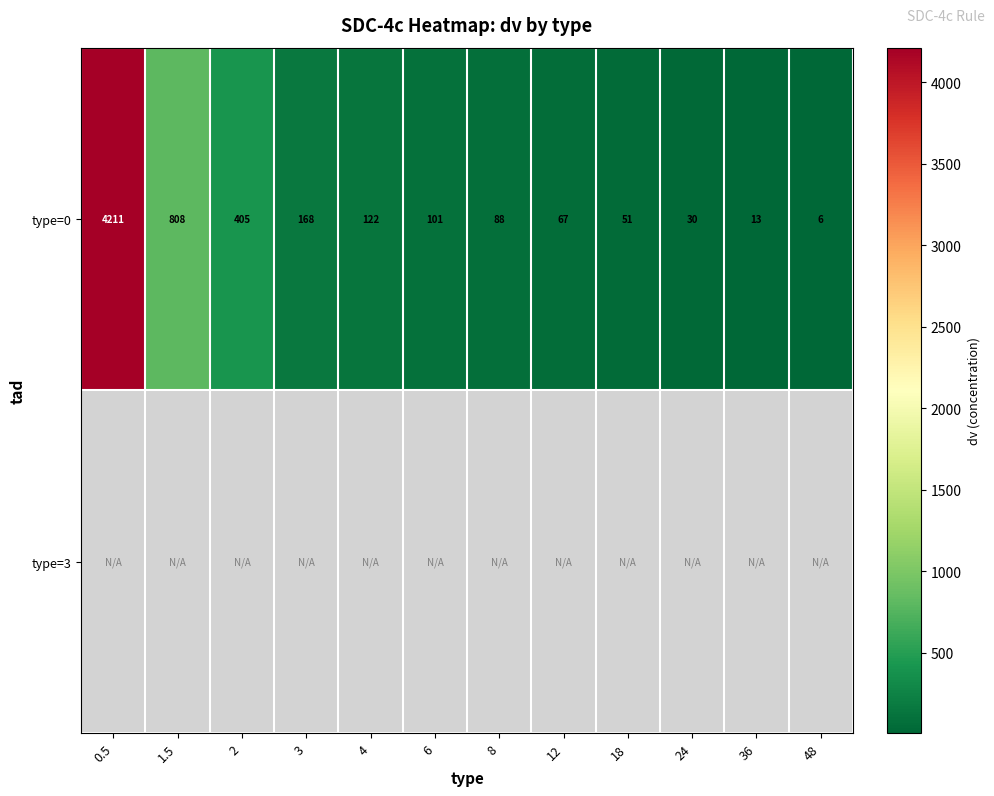

What is the maximum value for type=0?

4211